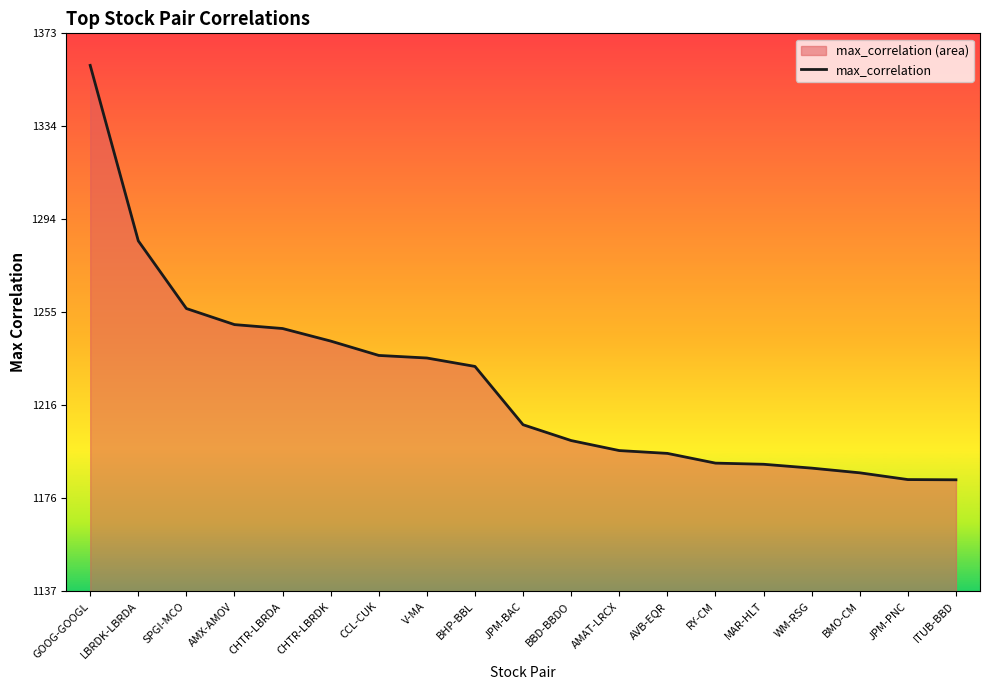

How many series are shown in this chart?

1